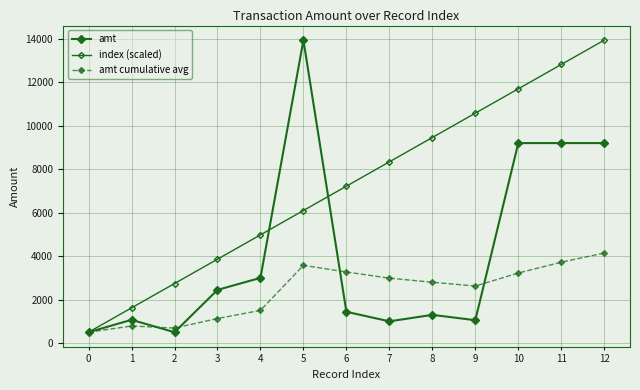

What is the total value across all series at 8?

13553.5